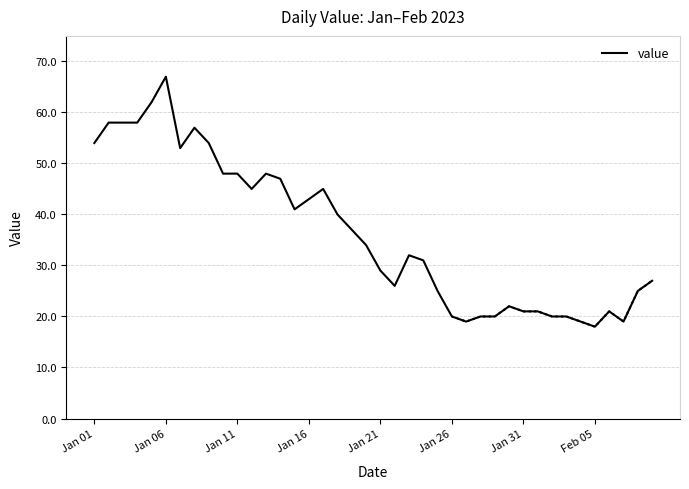

Is this an area chart (filled region under the line)?

No